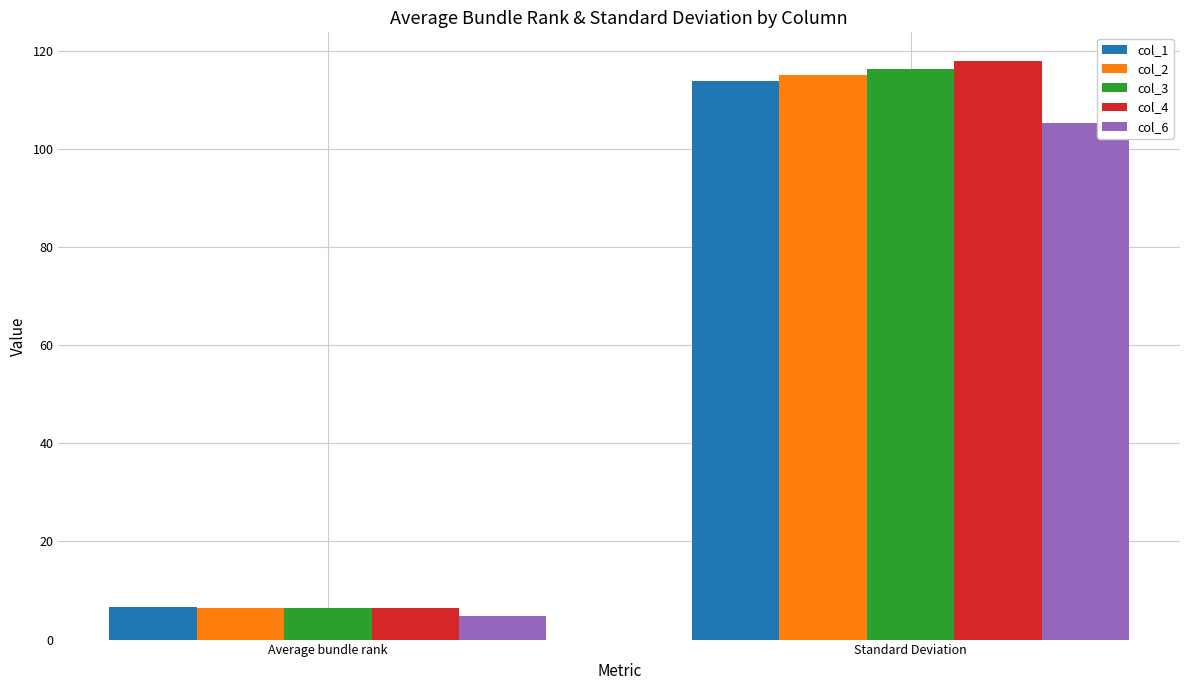

Where is col_6 nearest to the value 55?

Average bundle rank